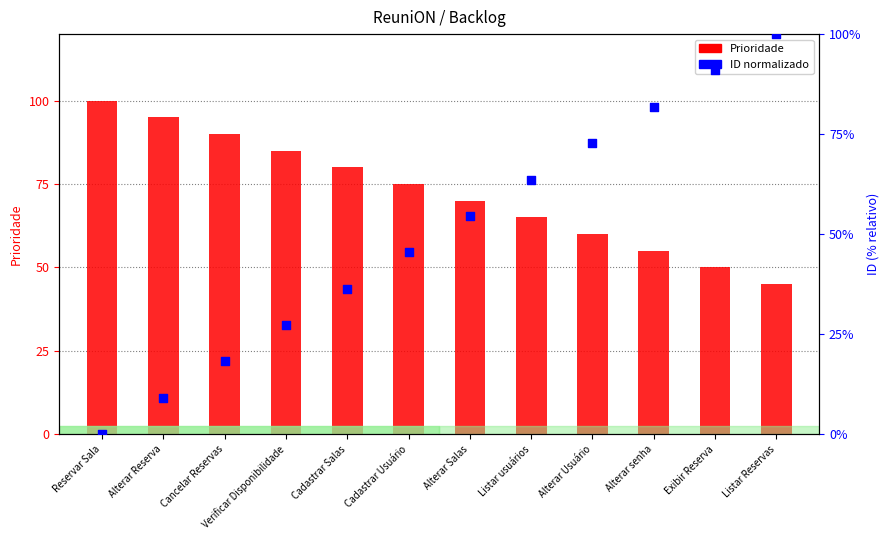

At how many categories does at least one series exceed 43?

12